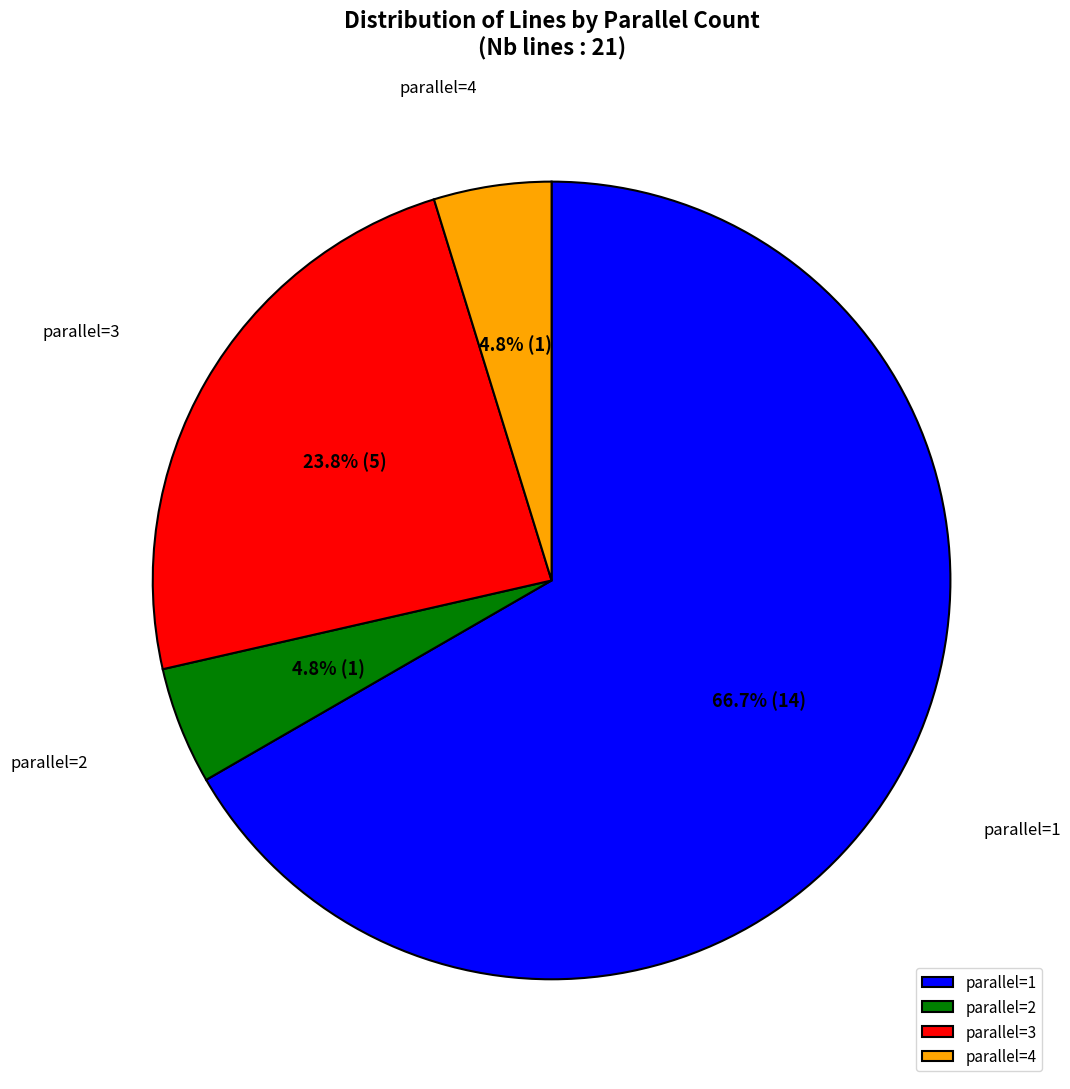

Which has a higher value, parallel=1 or parallel=3?

parallel=1